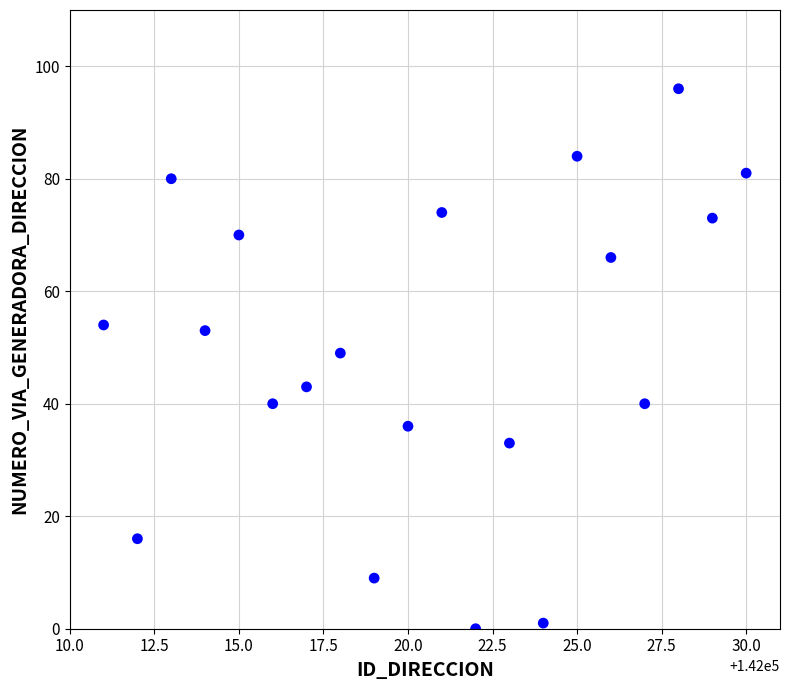

What is the range of X values (max minus min)?

19